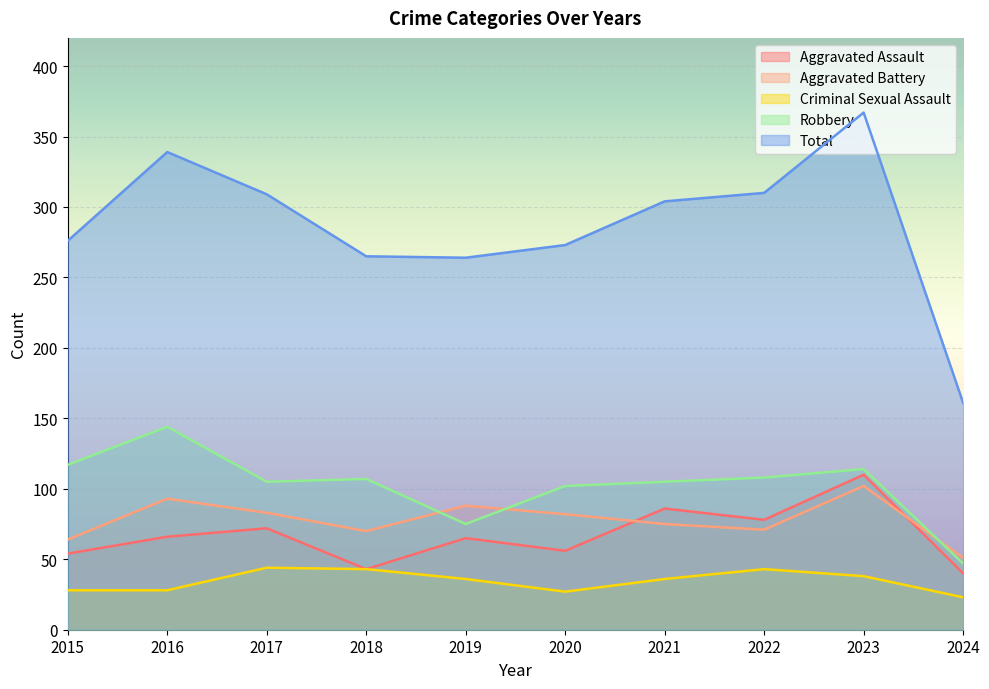

The value of Aggravated Battery at 2022 is 71. True or false?

True